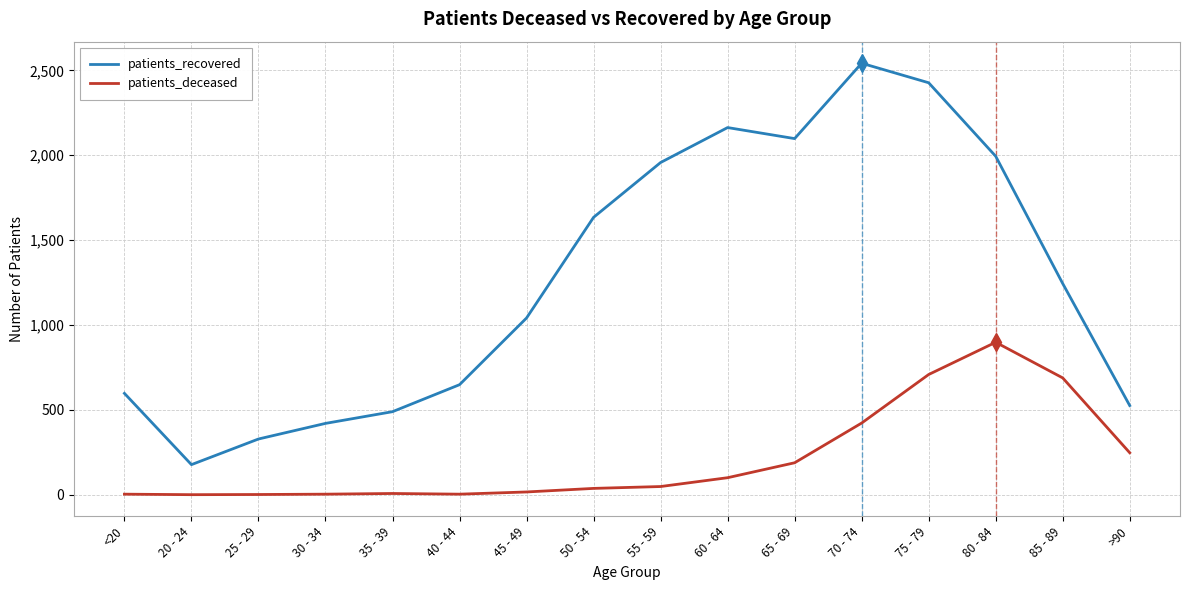

At which label does patients_recovered reach its minimum?

20 - 24